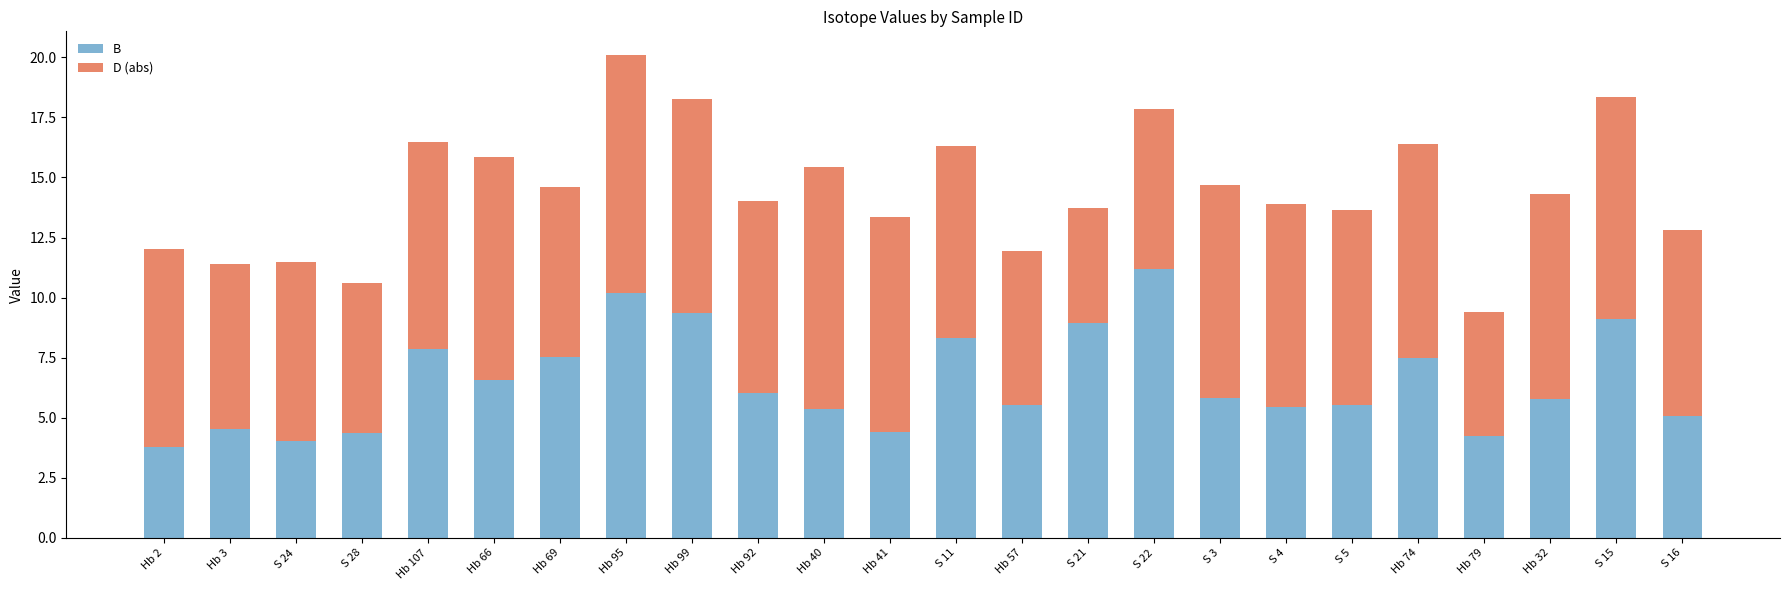

Which category has the highest value in the B series?

S 22